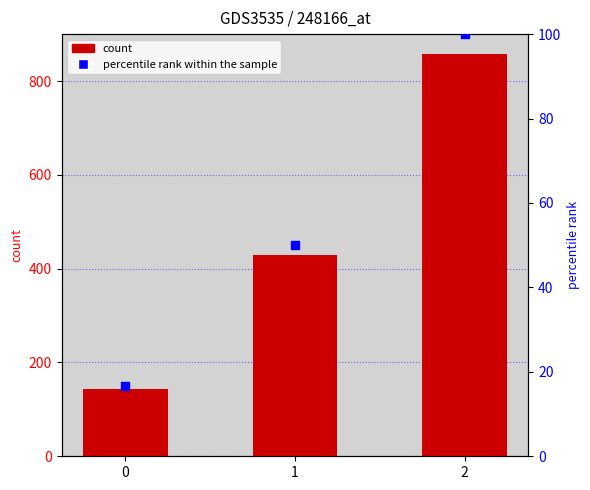

What are all the series names shown in the legend?

count, percentile rank within the sample